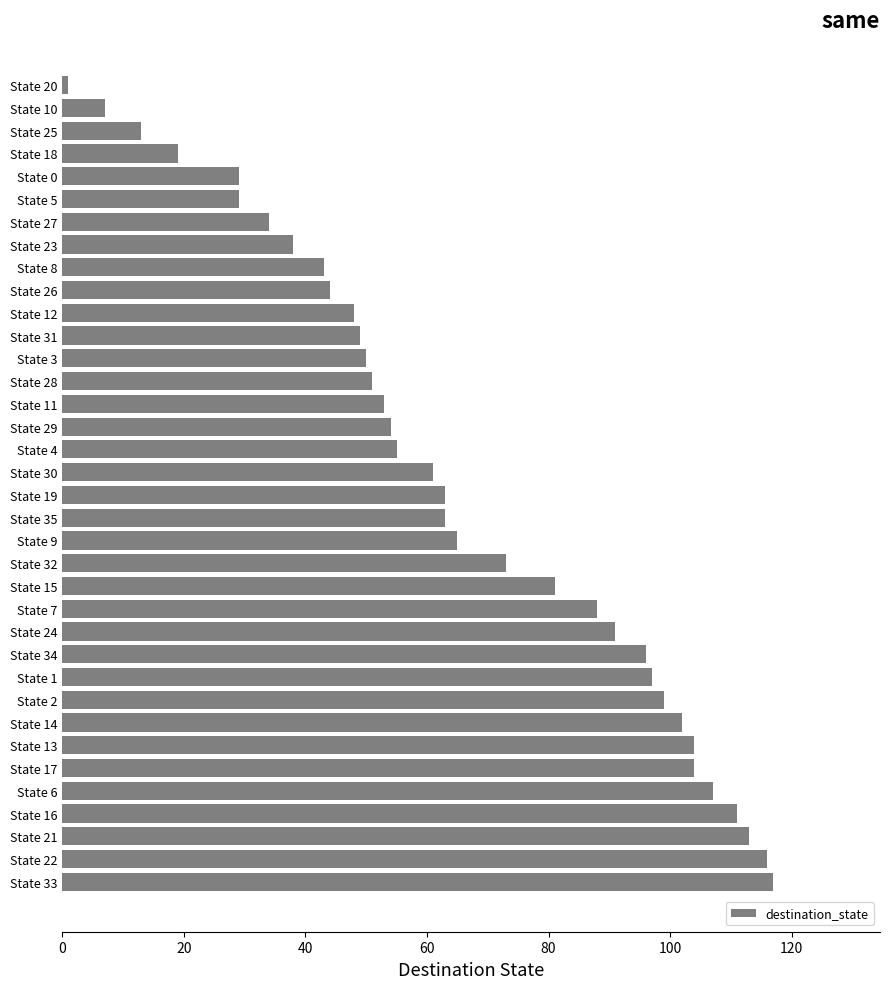

What is the greatest value displayed?

117